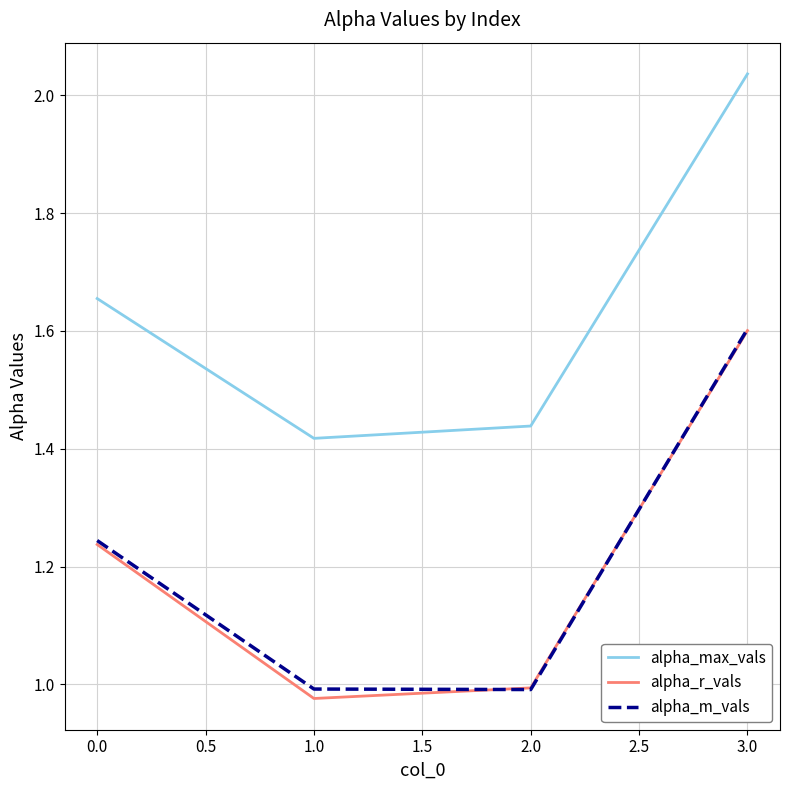

Rank the categories by alpha_max_vals value from highest to lowest.

3.0, 0.0, 2.0, 1.0